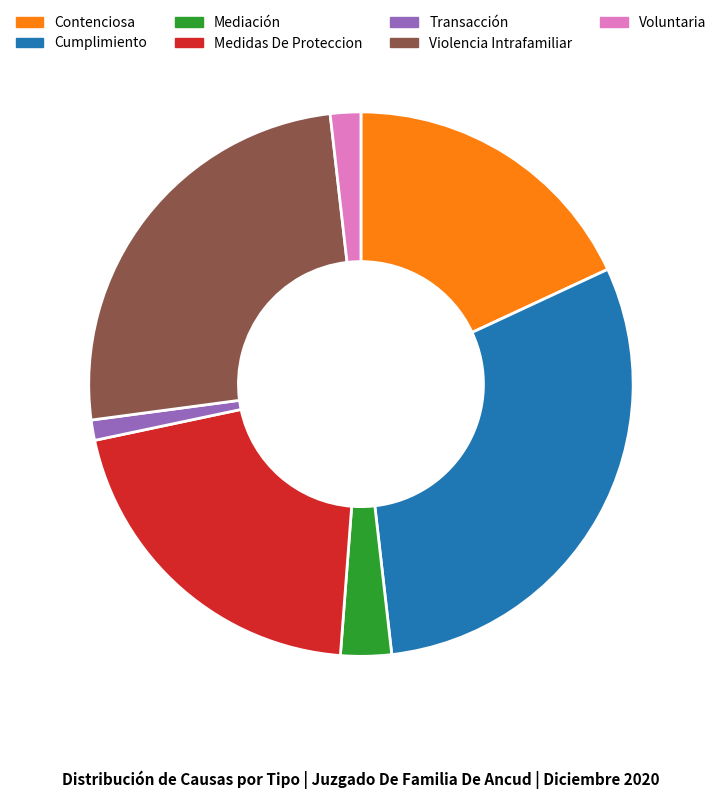

Count the number of slices in the pie.

7